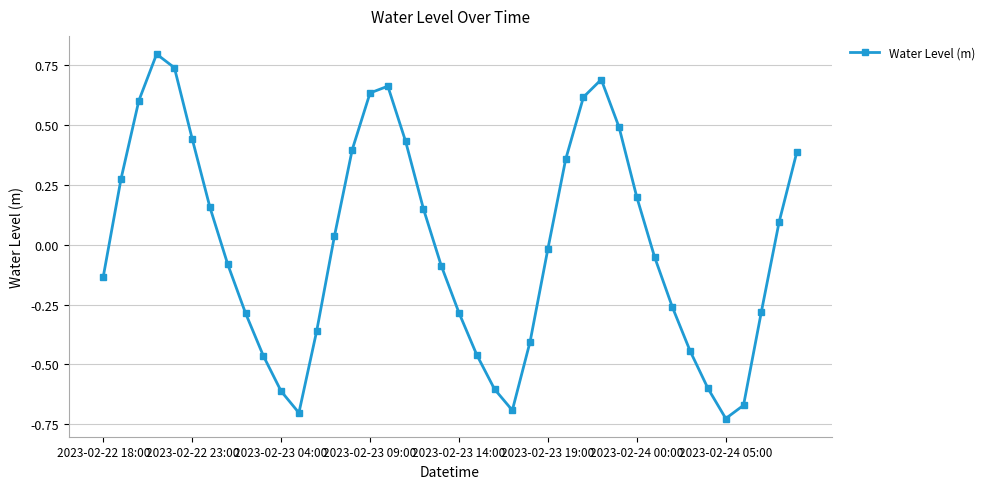

Is this an area chart (filled region under the line)?

No